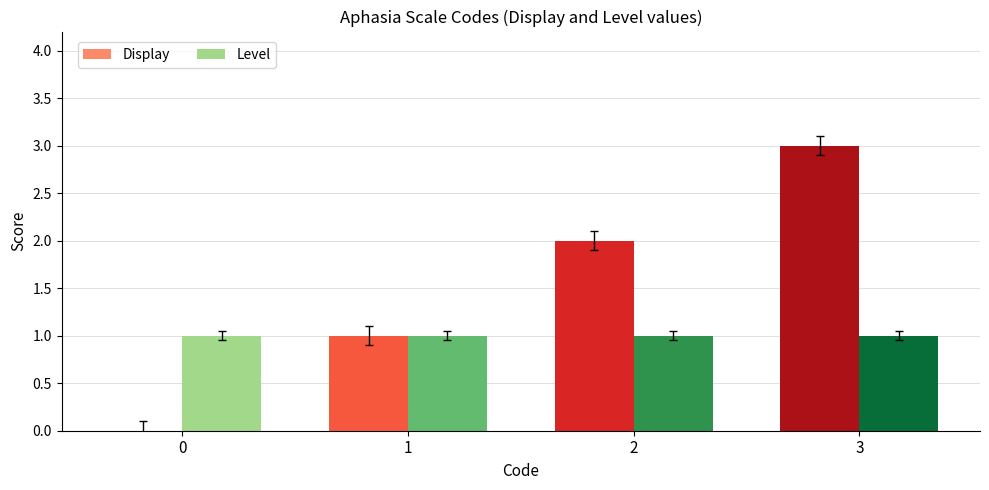

Between 2 and 3, which series saw the biggest shift?

Display